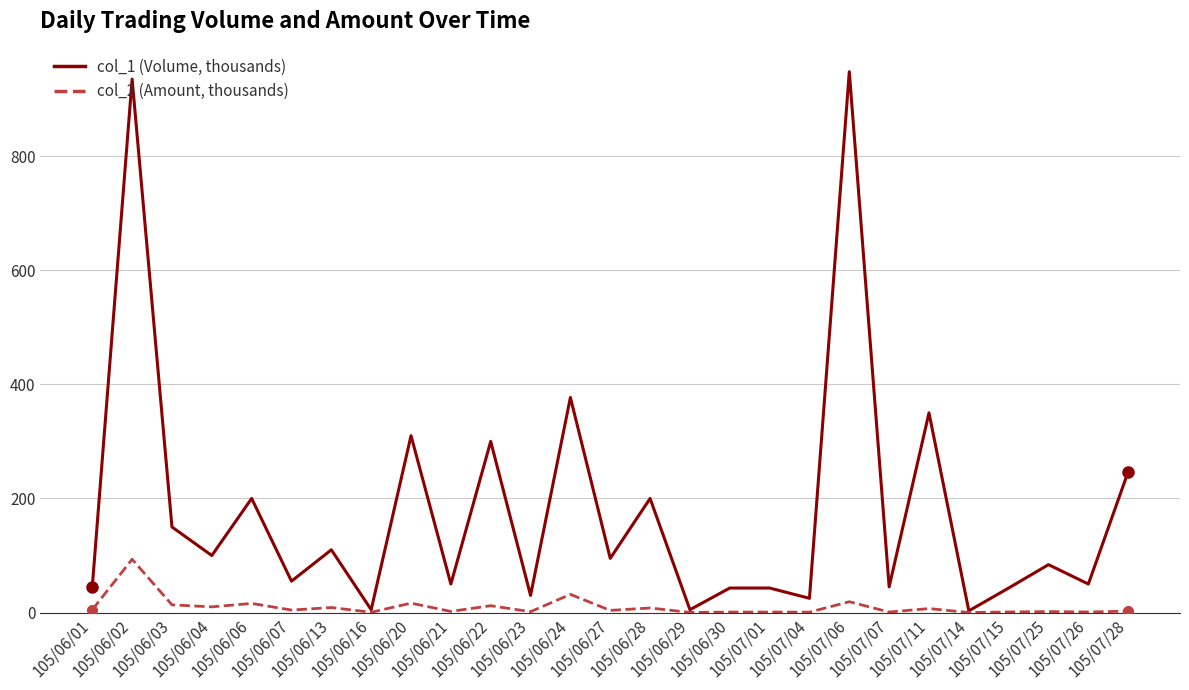

True or false: col_1 (Volume, thousands) has a value of 72.8 at 105/07/28.

False